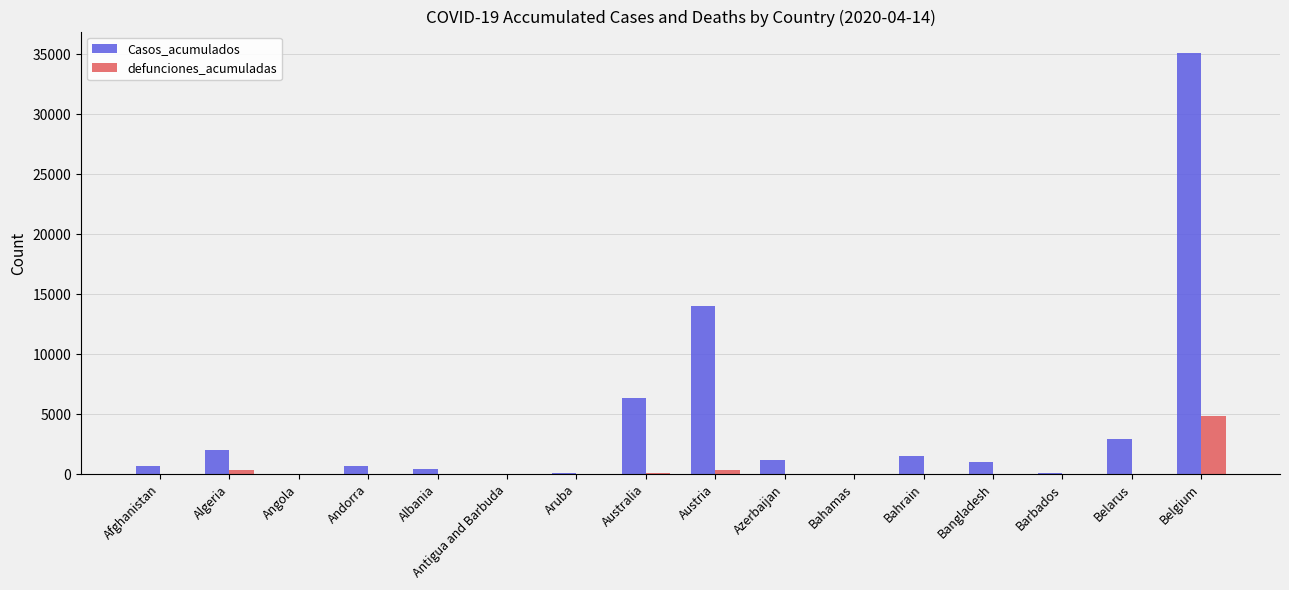

At which label does defunciones_acumuladas reach its peak?

Belgium